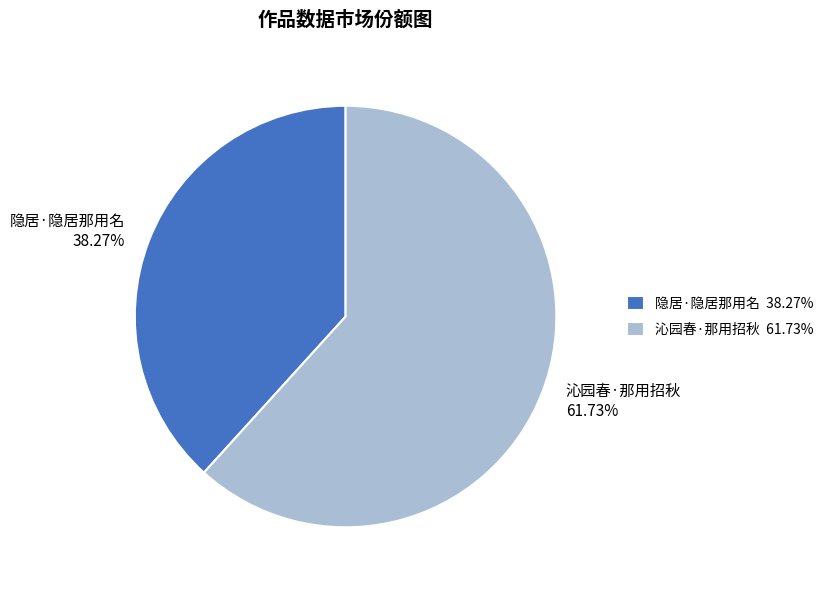

Approximately how many times larger is the value at 沁园春·那用招秋 compared to 隐居·隐居那用名?

1.6